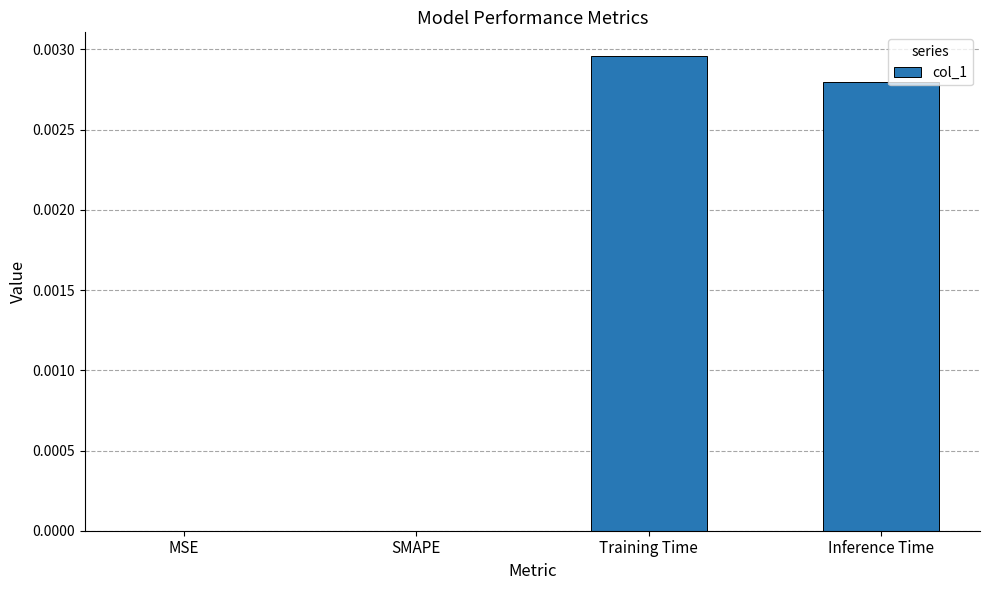

How many series are shown in this chart?

1